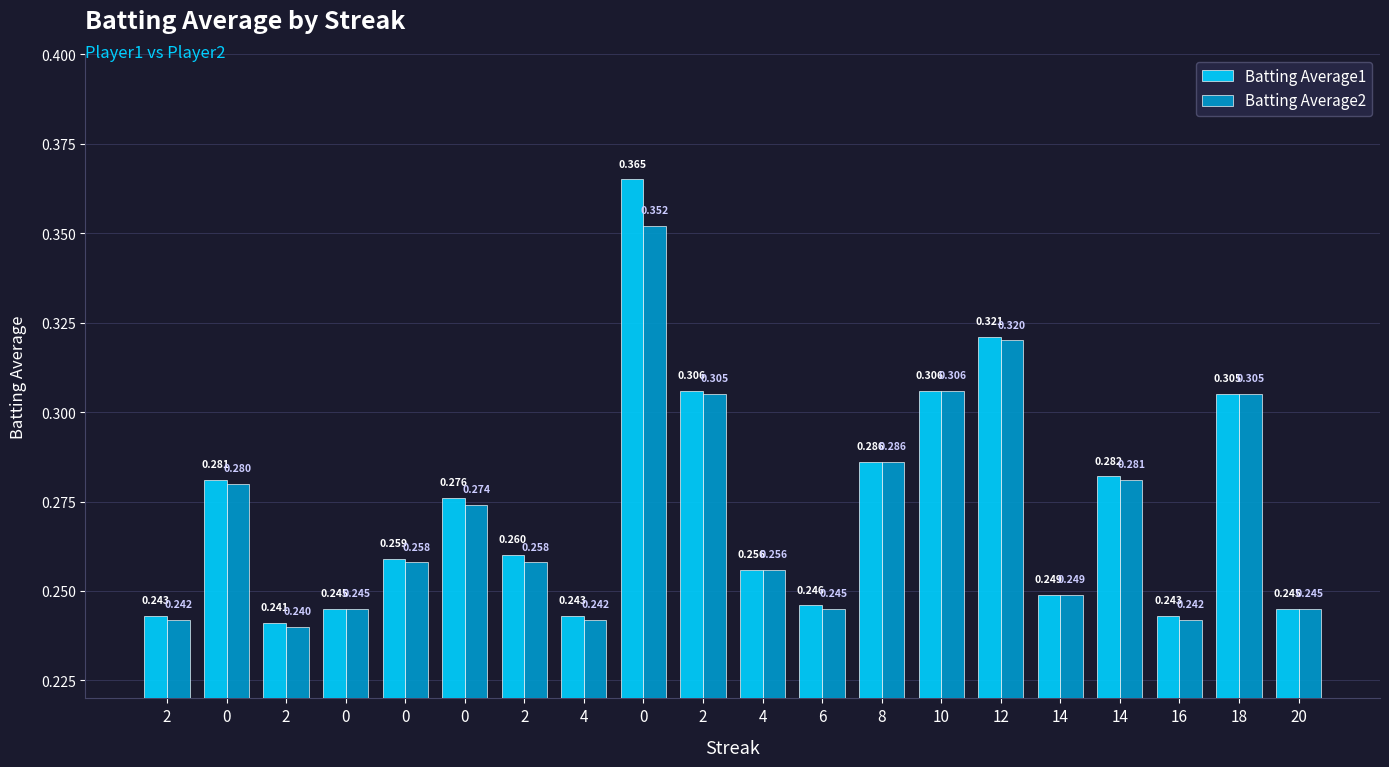

Is it true that Batting Average2 equals 0.4 at 0?

True